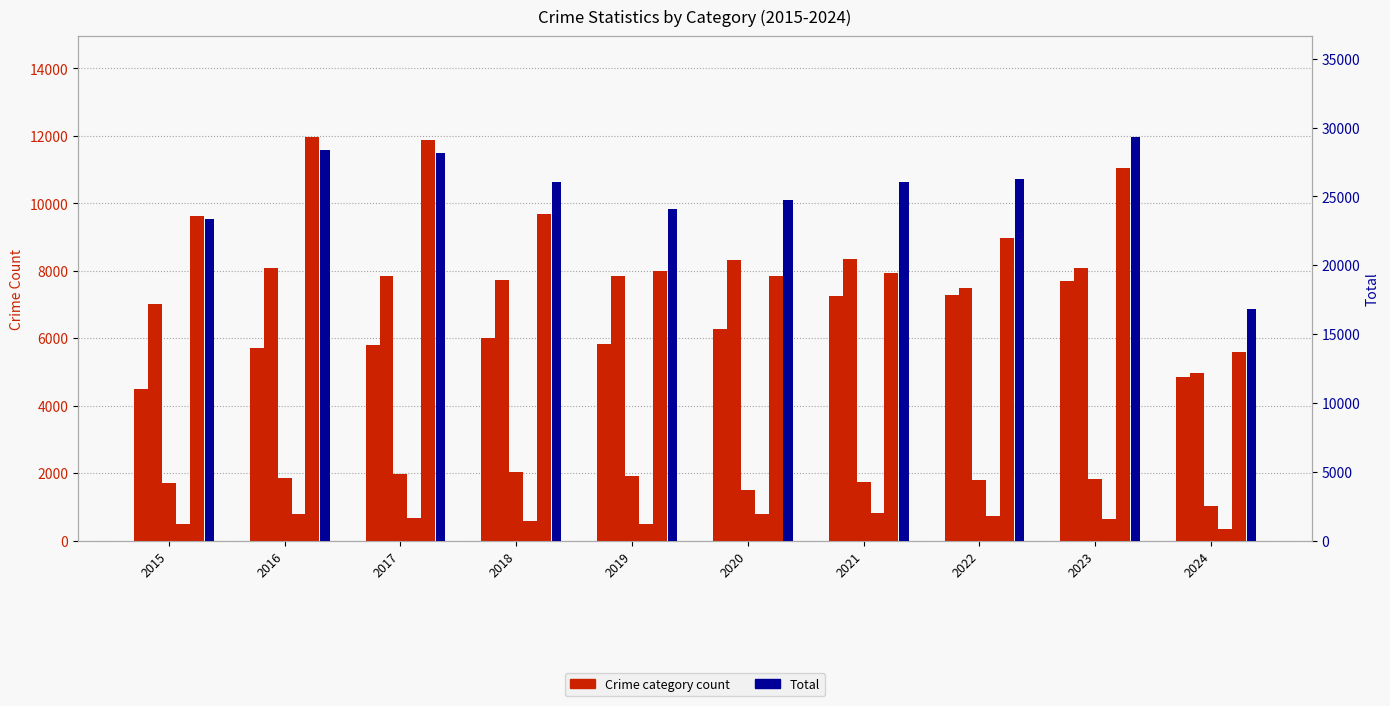

The value of Total at 2021 is 26051. True or false?

True